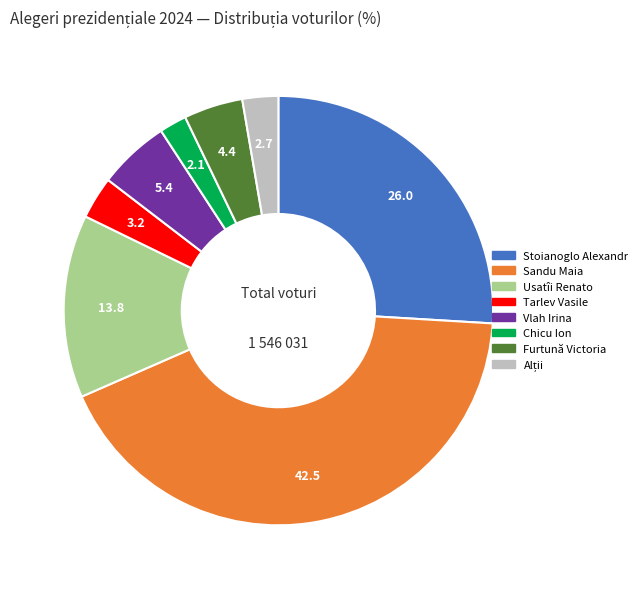

Does any single category account for the majority?

No